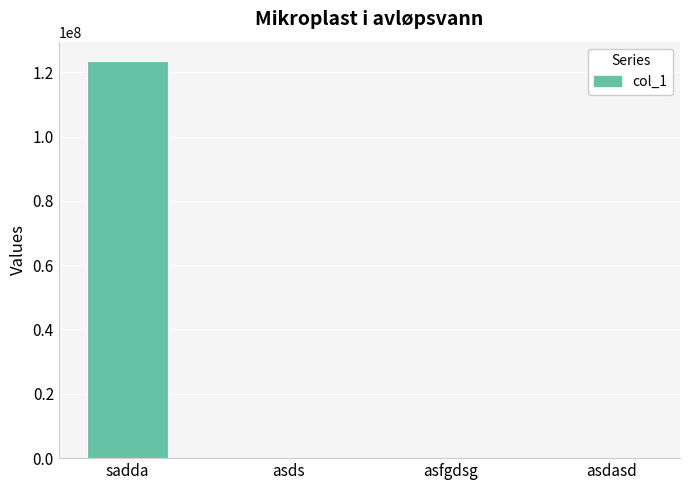

What is the sum of all values?

123335001